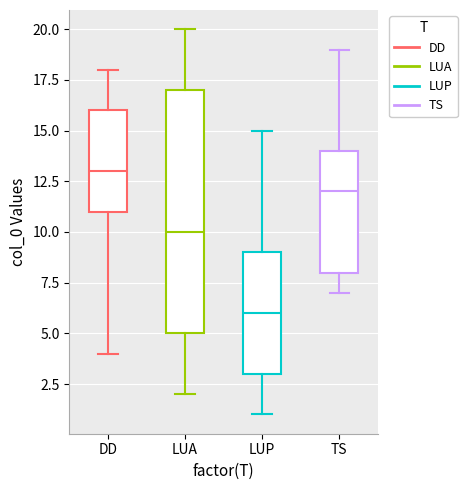

Which box has the lowest median line?

LUP